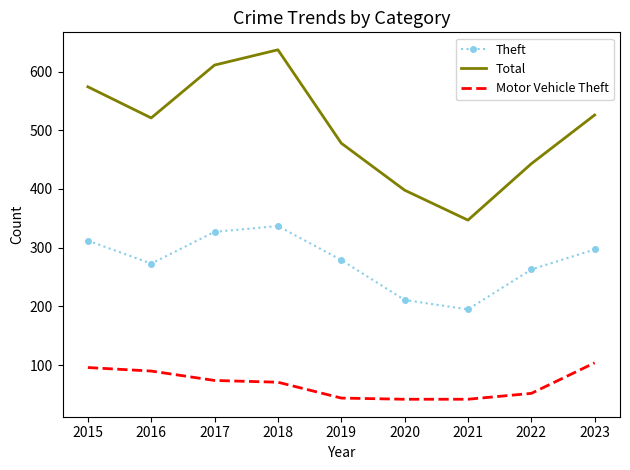

Rank the series at 2016 from highest to lowest value.

Total, Theft, Motor Vehicle Theft